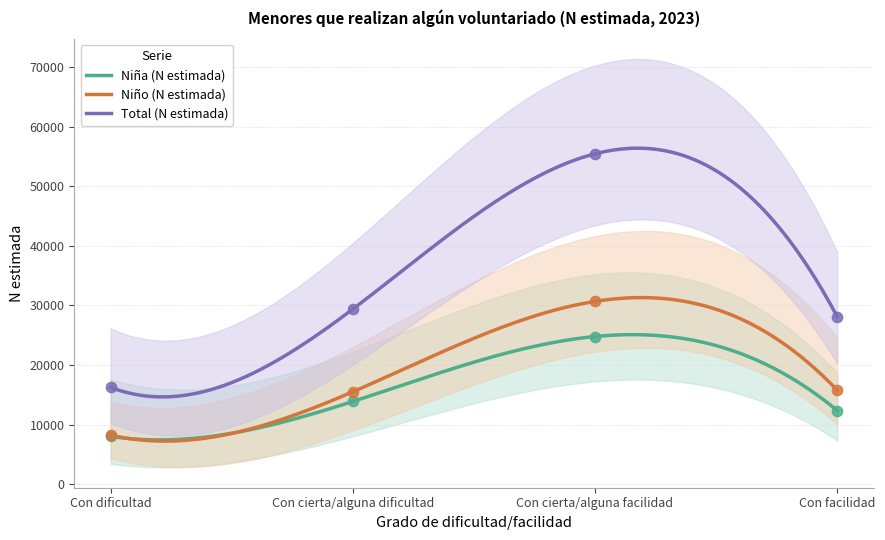

Is the value of Total (N estimada) at Con cierta/alguna dificultad greater than the value of Niña (N estimada) at Con cierta/alguna dificultad?

Yes